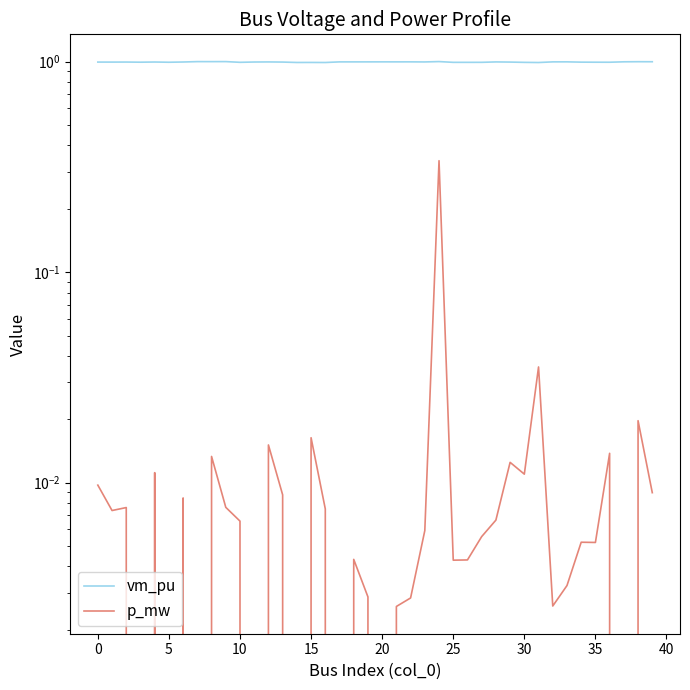

Between 39 and 28, which is larger?

39